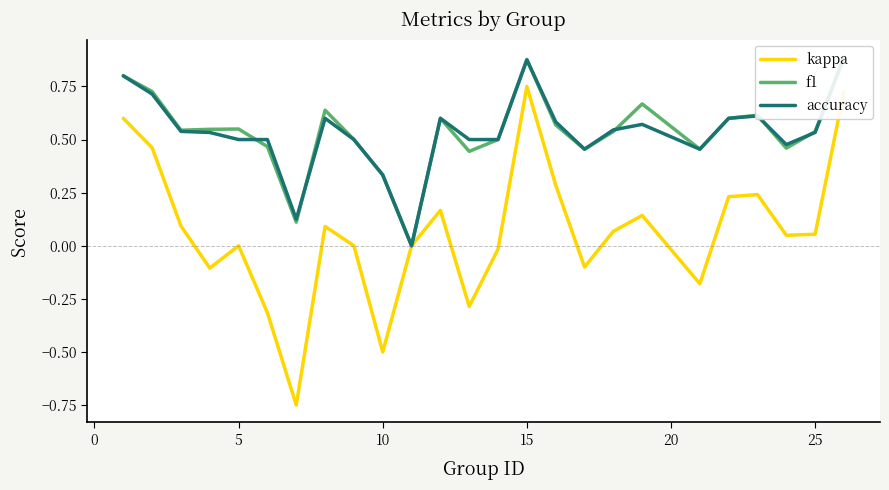

In kappa, how many points are lower than both neighbors (excluding endpoints)?

7